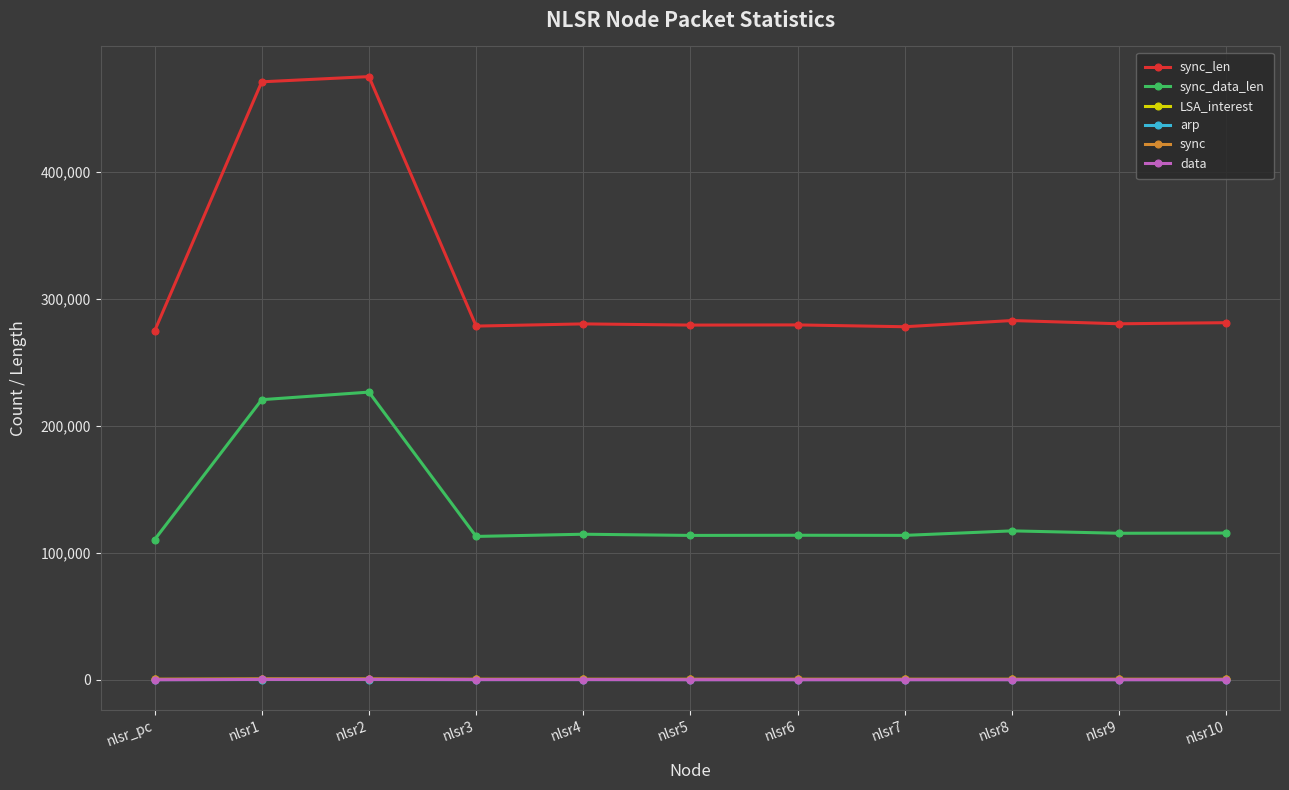

In sync_data_len, how many points are lower than both neighbors (excluding endpoints)?

4